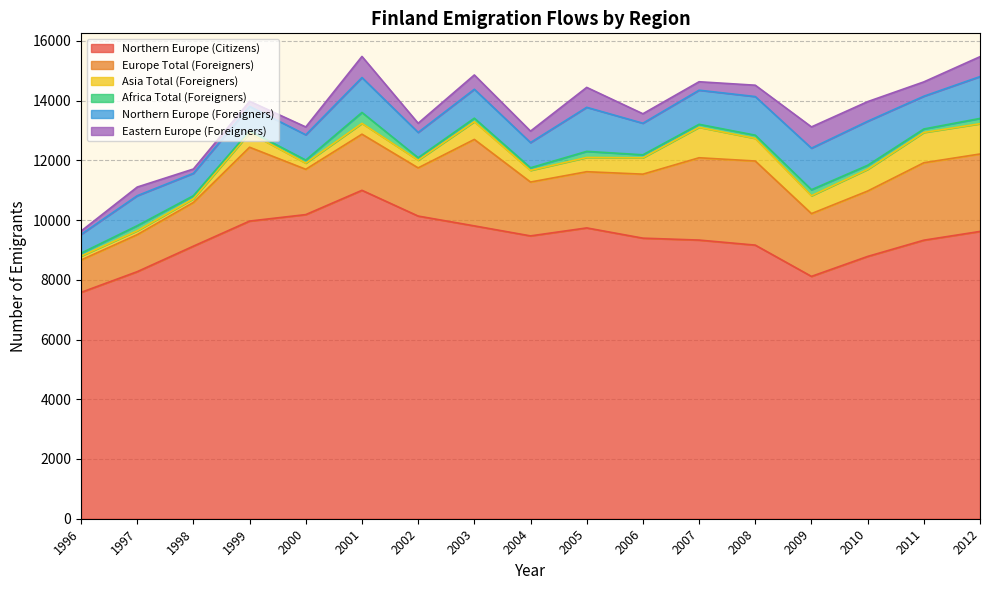

Between 2005 and 2011, which series saw the biggest shift?

Europe Total (Foreigners)